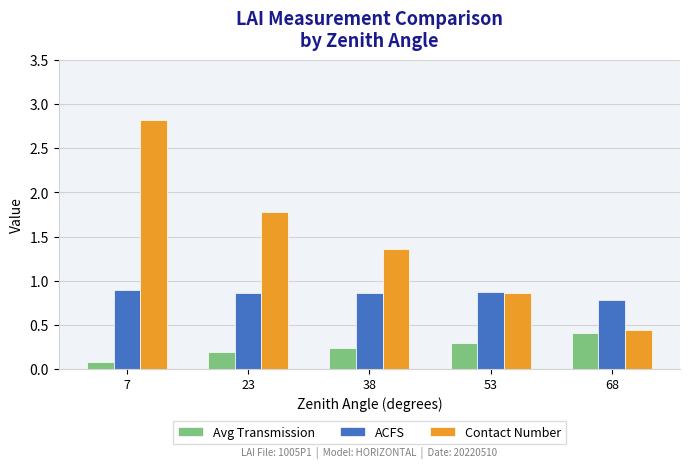

What is the difference between the maximum and second lowest values in the Contact Number series?

2.0